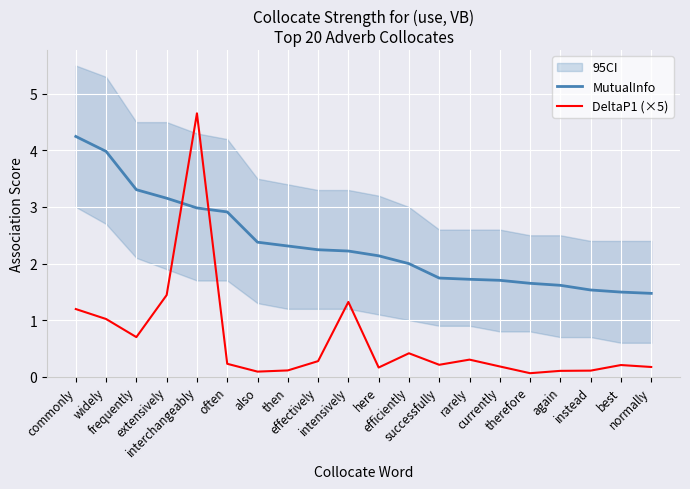

What is the label of the 17th point from the right?

extensively